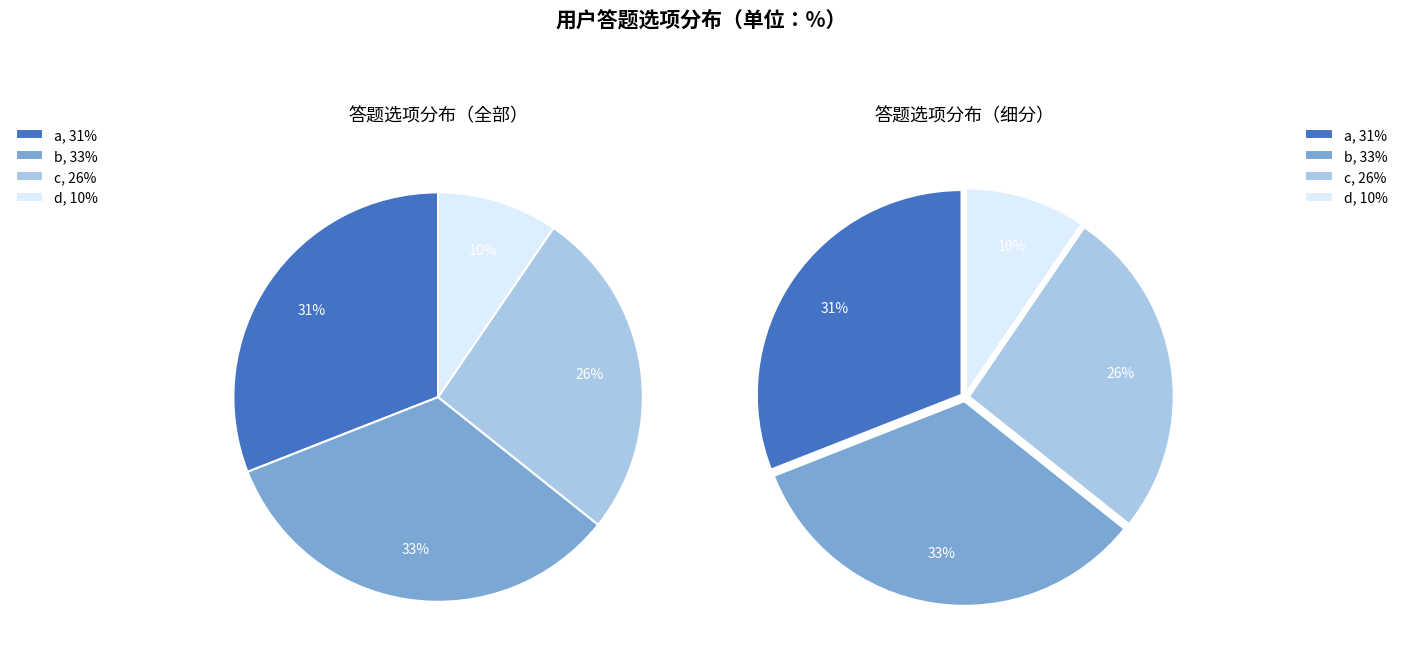

Do c and d together represent more than half of the pie?

No